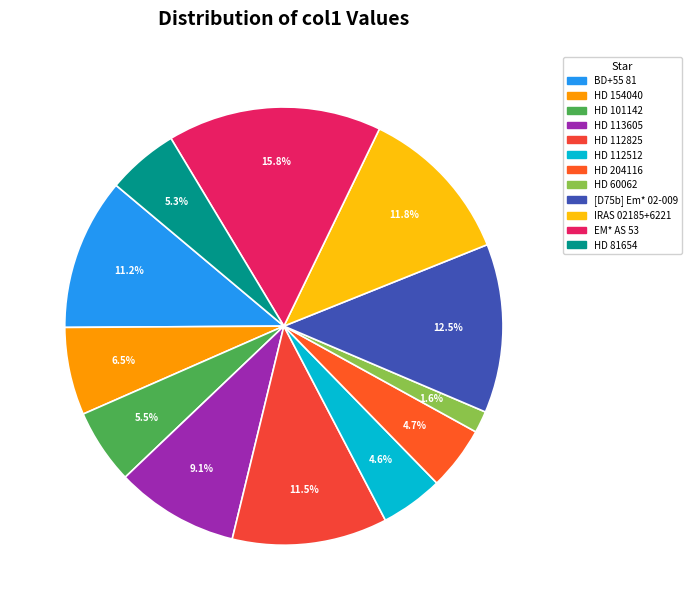

What percentage is the HD 204116 slice, to the nearest percent?

5%